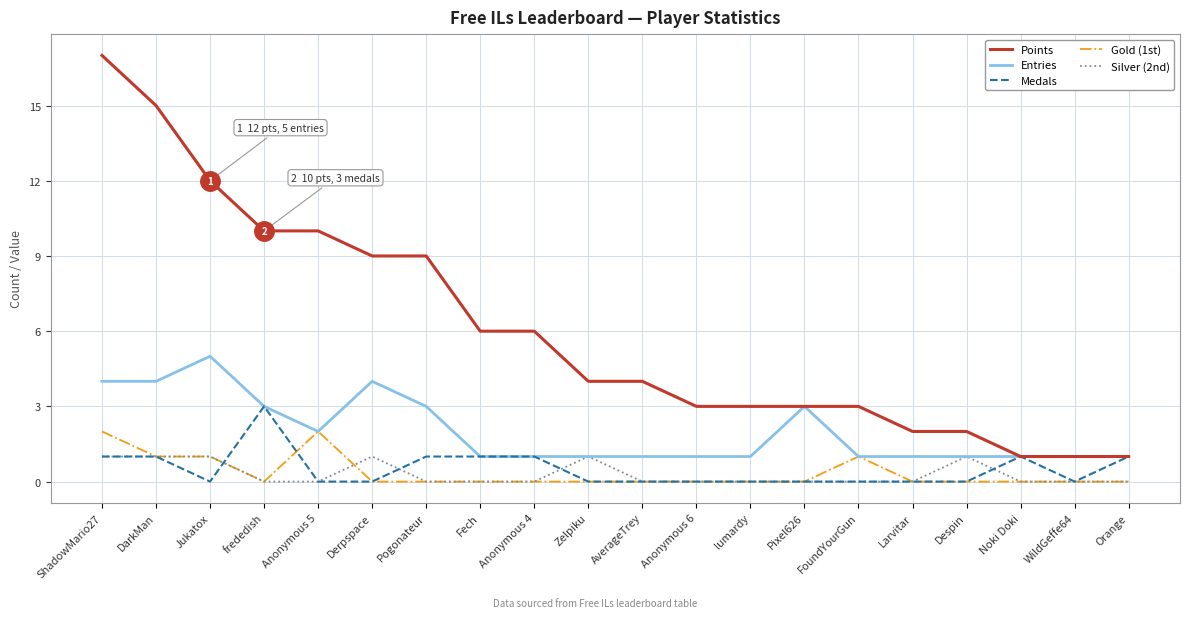

Count the Gold (1st) values in the range 0 to 1.

18